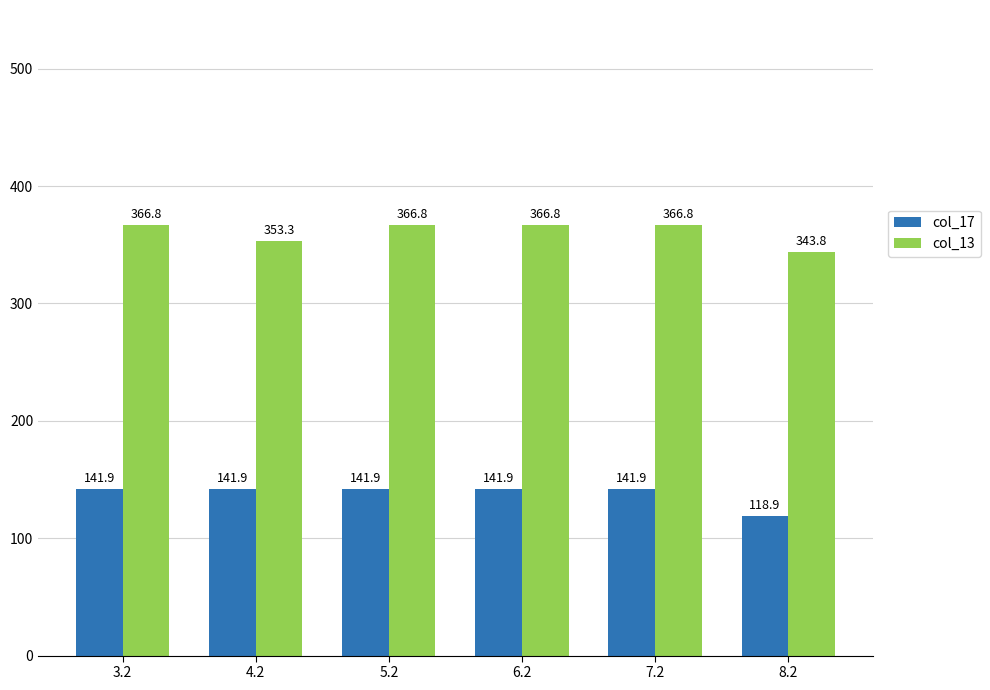

True or false: col_13 has a value of 119.2 at 3.2.

False